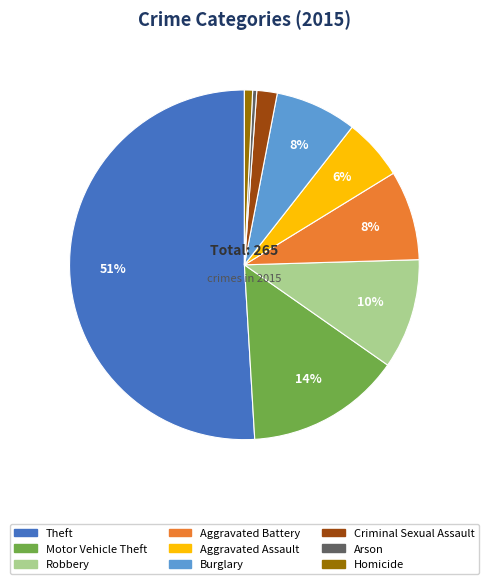

To the nearest percent, what is the difference between the Arson and Criminal Sexual Assault slice percentages?

2%